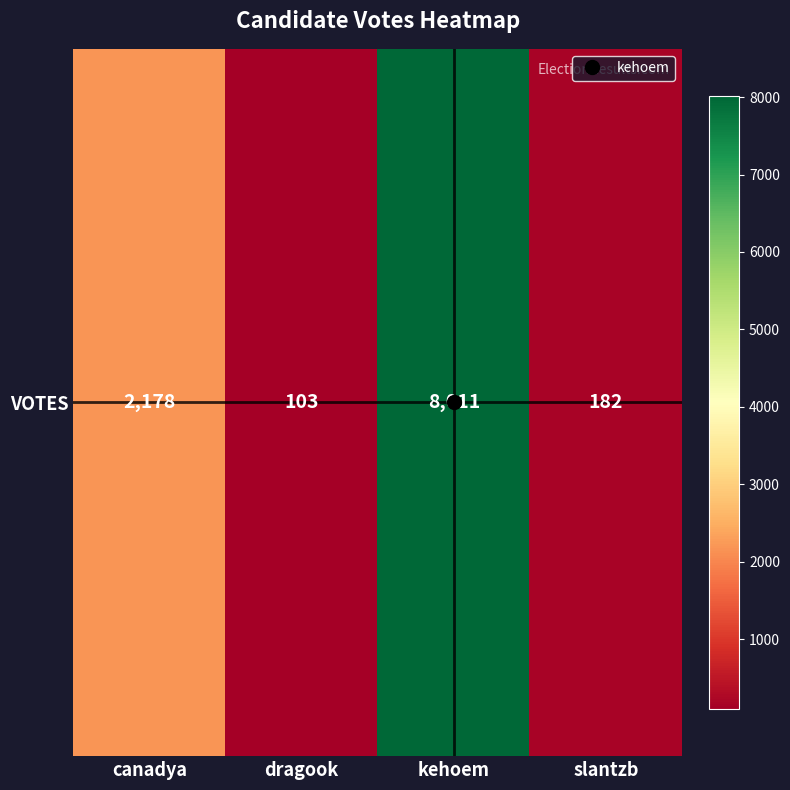

What is the sum of the values at slantzb and canadya?

2360